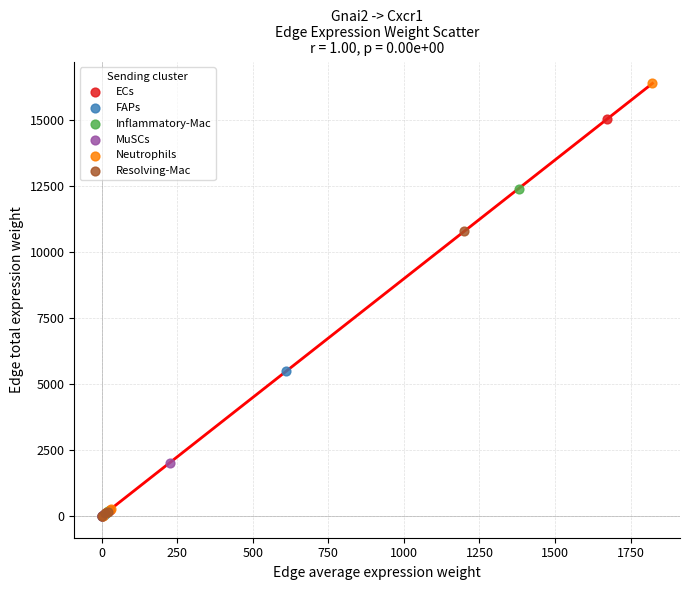

What are all the series names shown in the legend?

ECs, FAPs, Inflammatory-Mac, MuSCs, Neutrophils, Resolving-Mac